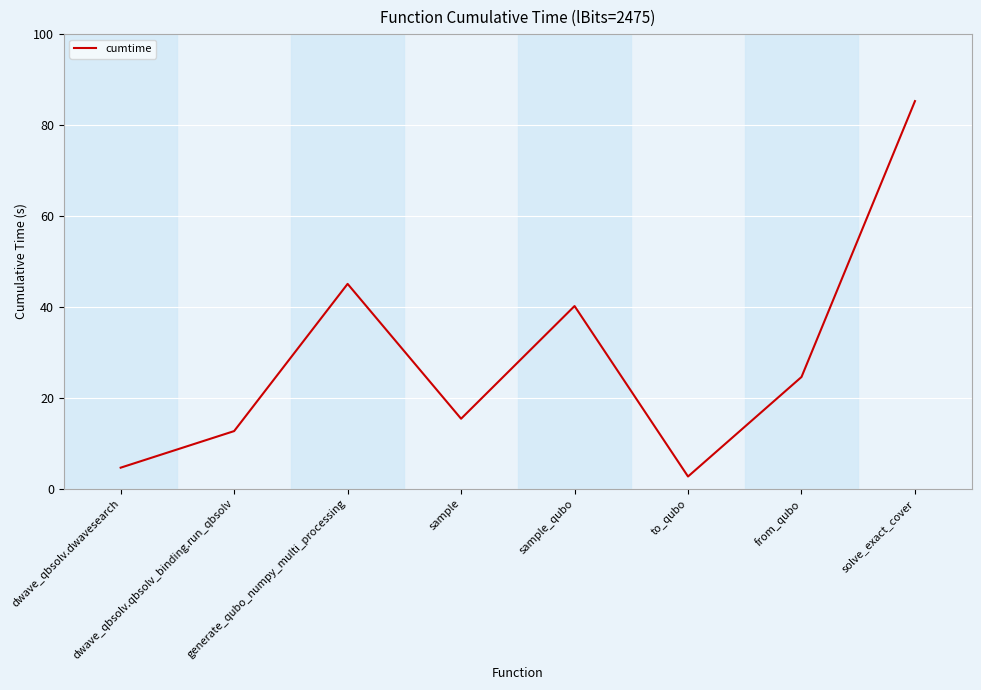

What is the change in value from to_qubo to solve_exact_cover?

+82.6